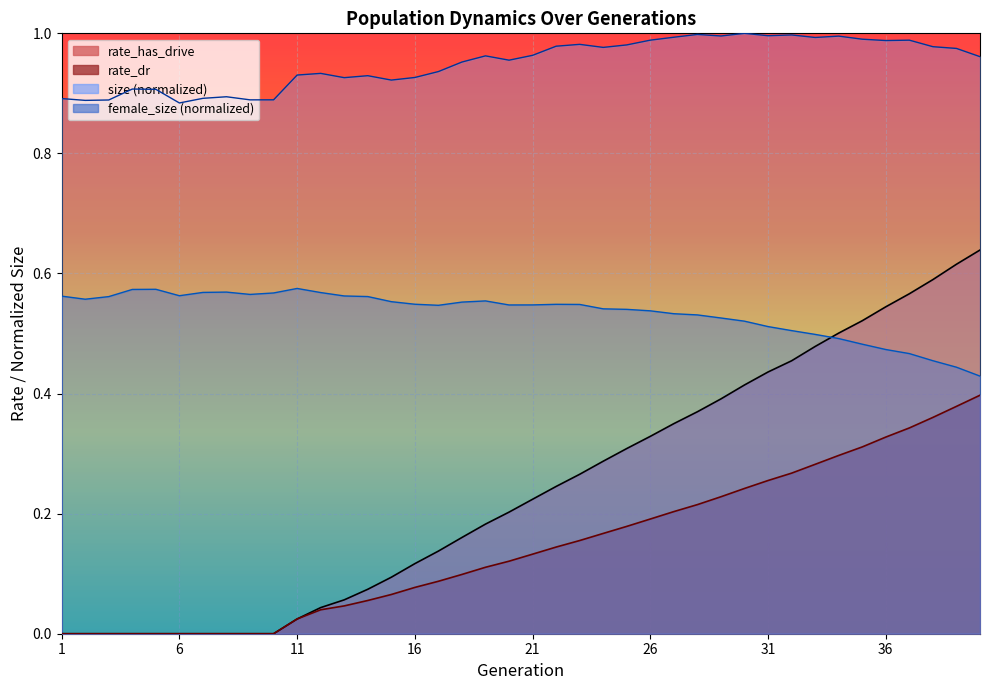

Which series has the largest range (max minus min)?

rate_has_drive